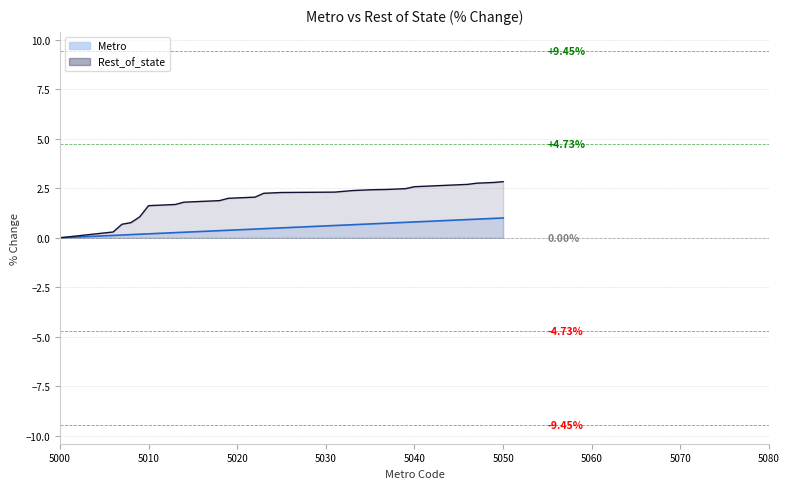

Reading right to left, list all the values displayed in this chart.

Metro: 1.0	1.0	1.0	0.9	0.9	0.9	0.9	0.9	0.8	0.8	0.8	0.8	0.8	0.7	0.7	0.7	0.7	0.6	0.6	0.5	0.5	0.5	0.4	0.4	0.4	0.4	0.4	0.3	0.3	0.3	0.3	0.3	0.2	0.2	0.2	0.2	0.2	0.1	0.1	0.0
Rest_of_state: 2.8	2.8	2.8	2.8	2.7	2.7	2.7	2.6	2.6	2.6	2.6	2.5	2.5	2.4	2.4	2.4	2.4	2.3	2.3	2.3	2.3	2.2	2.1	2.0	2.0	2.0	1.9	1.9	1.8	1.8	1.8	1.7	1.7	1.6	1.6	1.1	0.8	0.7	0.3	0.0